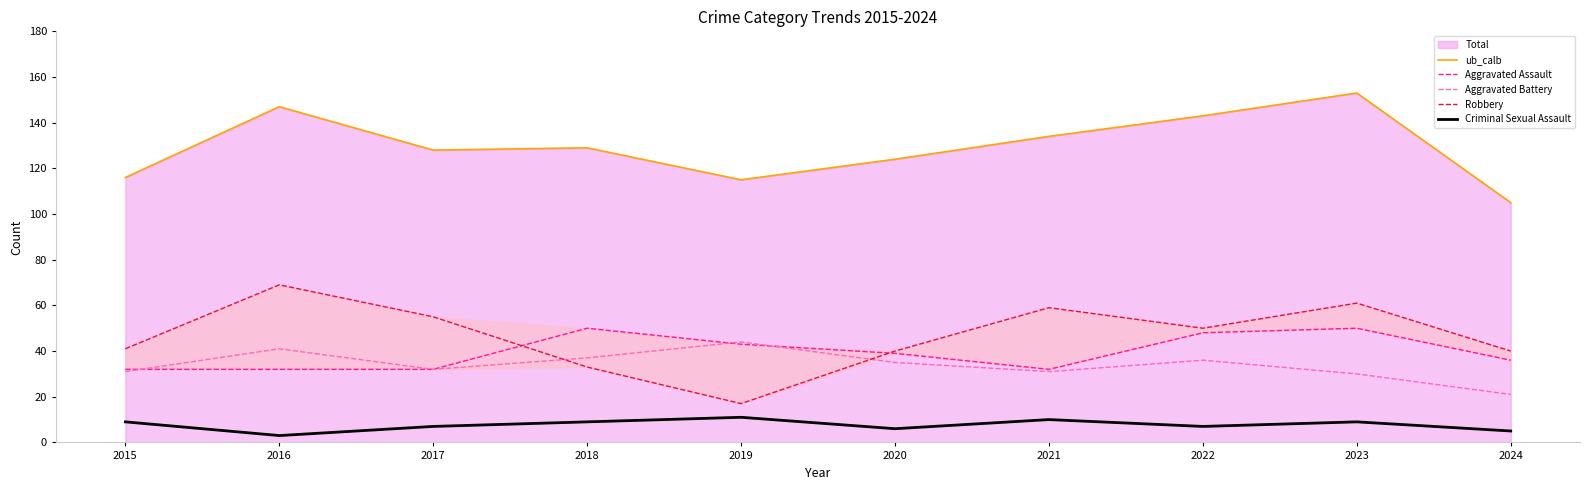

Does the chart display data point markers on the line(s)?

No